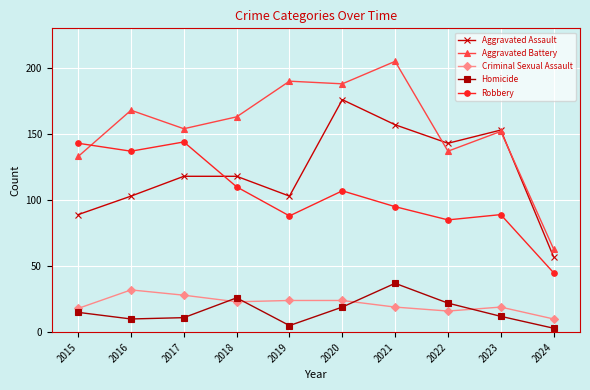

True or false: Aggravated Battery has more than 0 points higher than both neighbors.

True